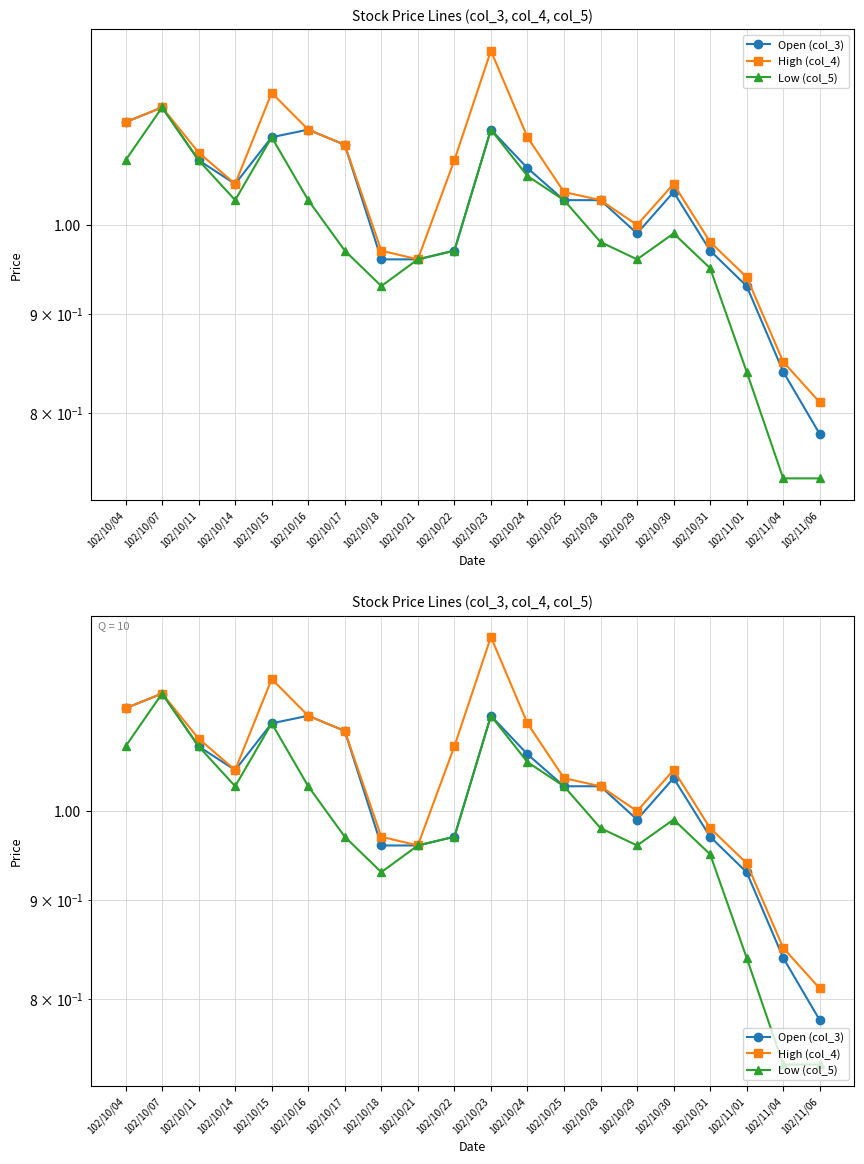

True or false: High (col_4) and Open (col_3) cross at least once.

False